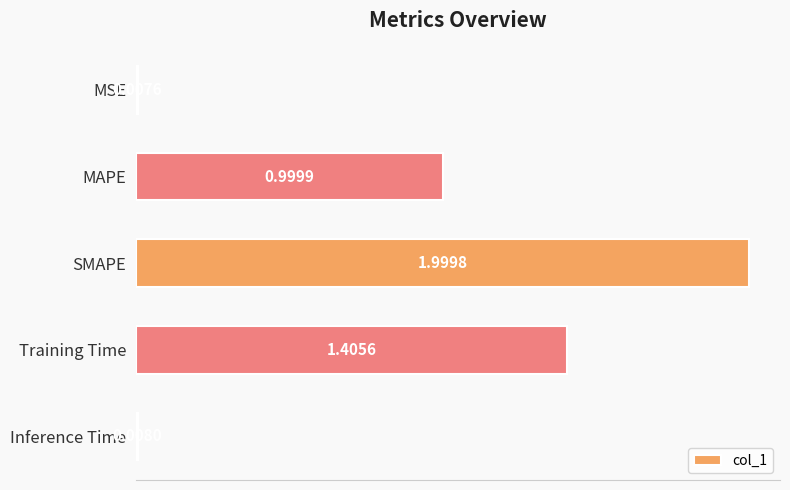

What is the average value?

0.9